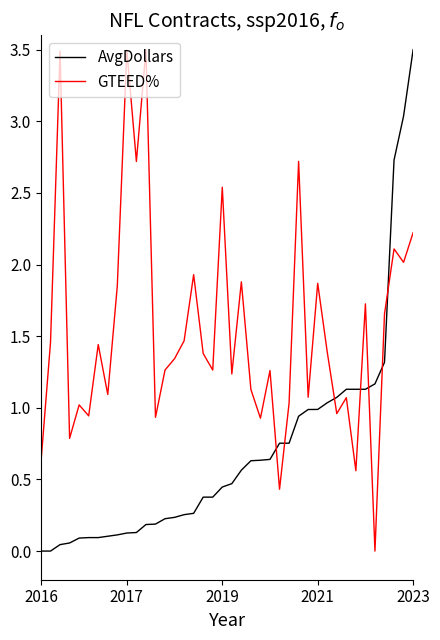

Which series ends up on top after the final intersection of AvgDollars and GTEED%?

AvgDollars